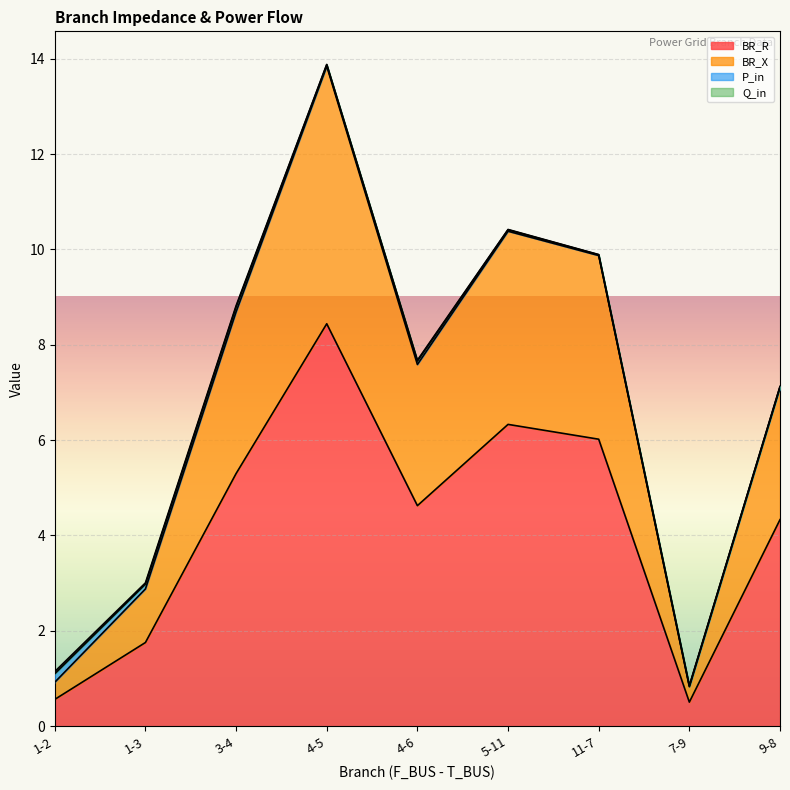

Rank the series at 7-9 from lowest to highest value.

BR_R, BR_X